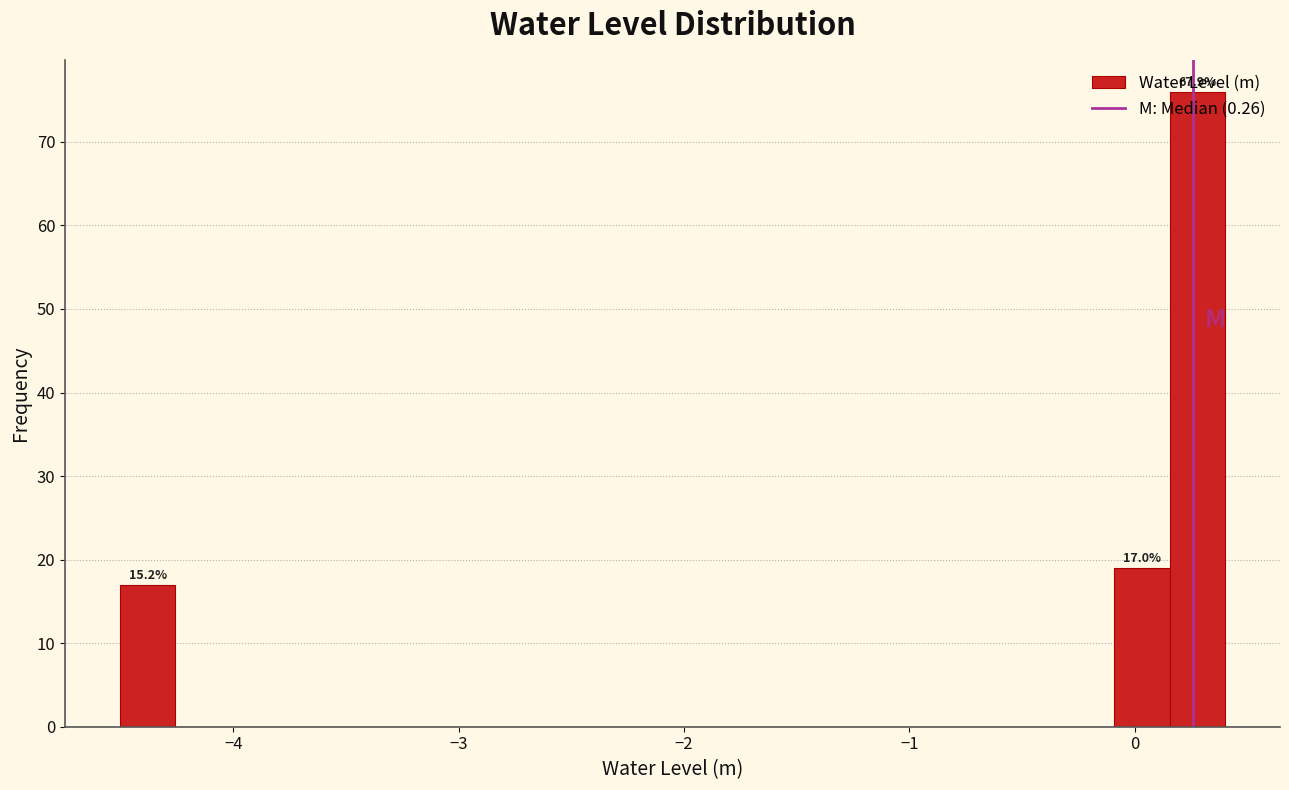

Around what value on the x-axis is the tallest bar? Give the approximate position of its centre, as read against the axis.

0.3